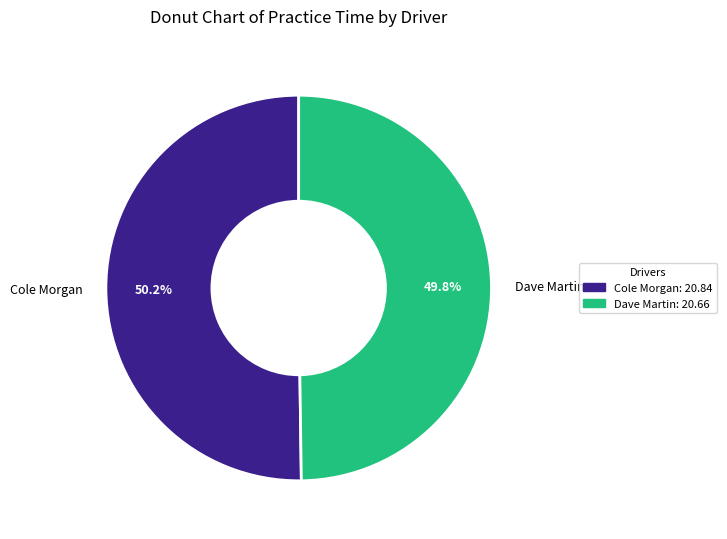

Is it true that Cole Morgan is 40% of the pie?

False